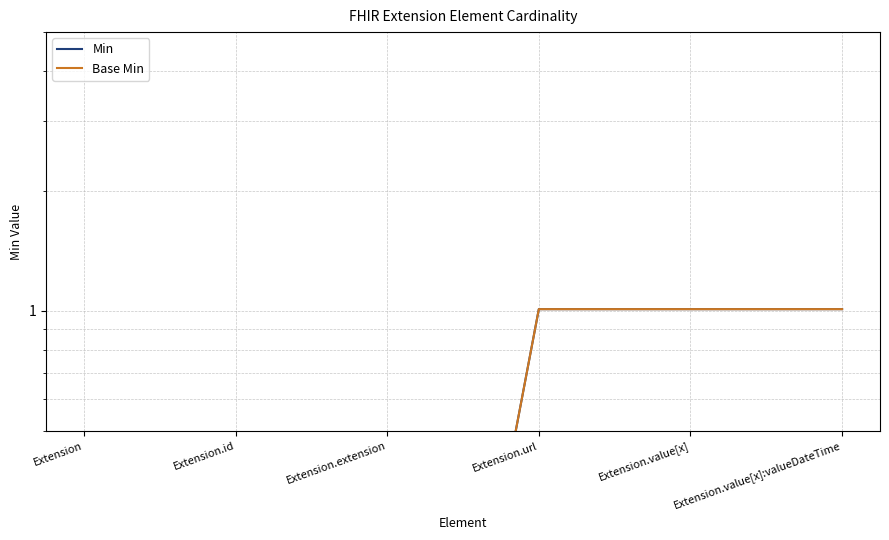

Reading left to right, list all the values displayed in this chart.

Min: 0.0	0.0	0.0	1.0	1.0	1.0
Base Min: 0.0	0.0	0.0	1.0	1.0	1.0